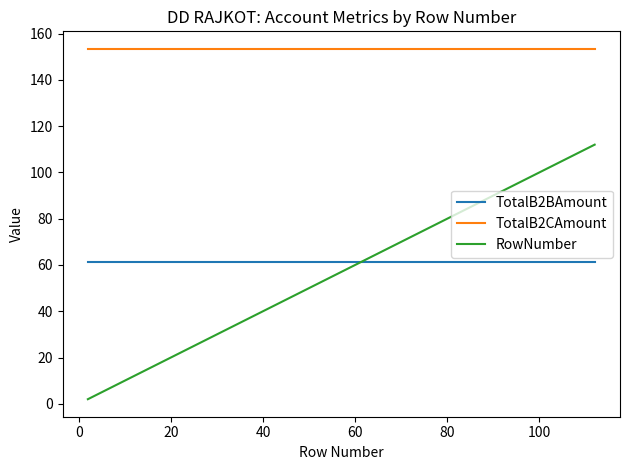

What is the greatest value displayed?

153.4